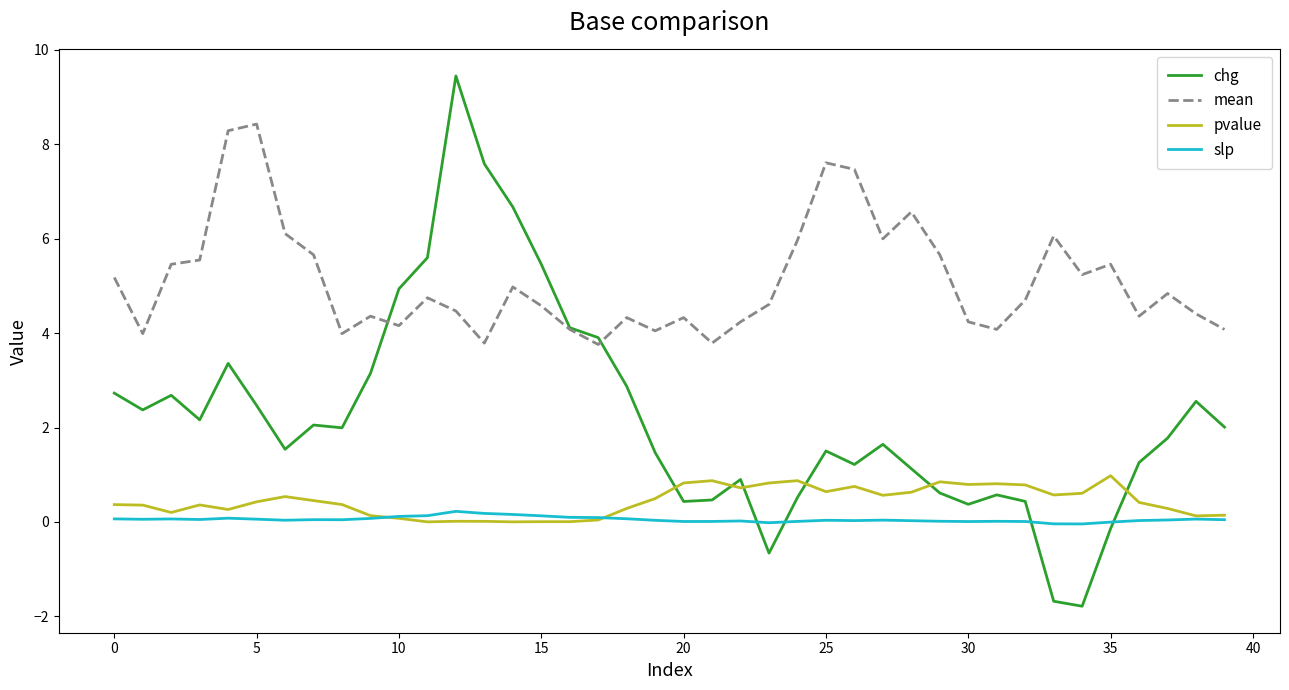

How many series are shown in this chart?

4